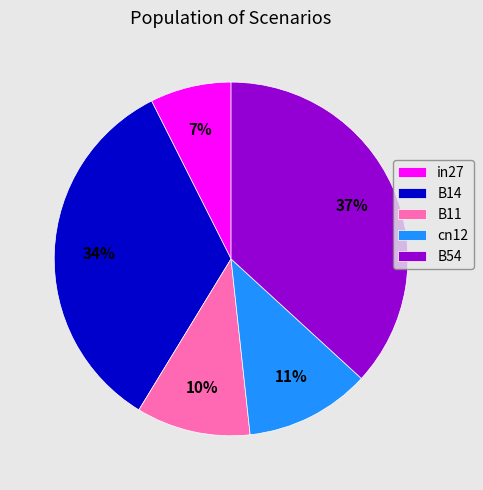

The cn12 slice represents 11% of the pie. True or false?

True